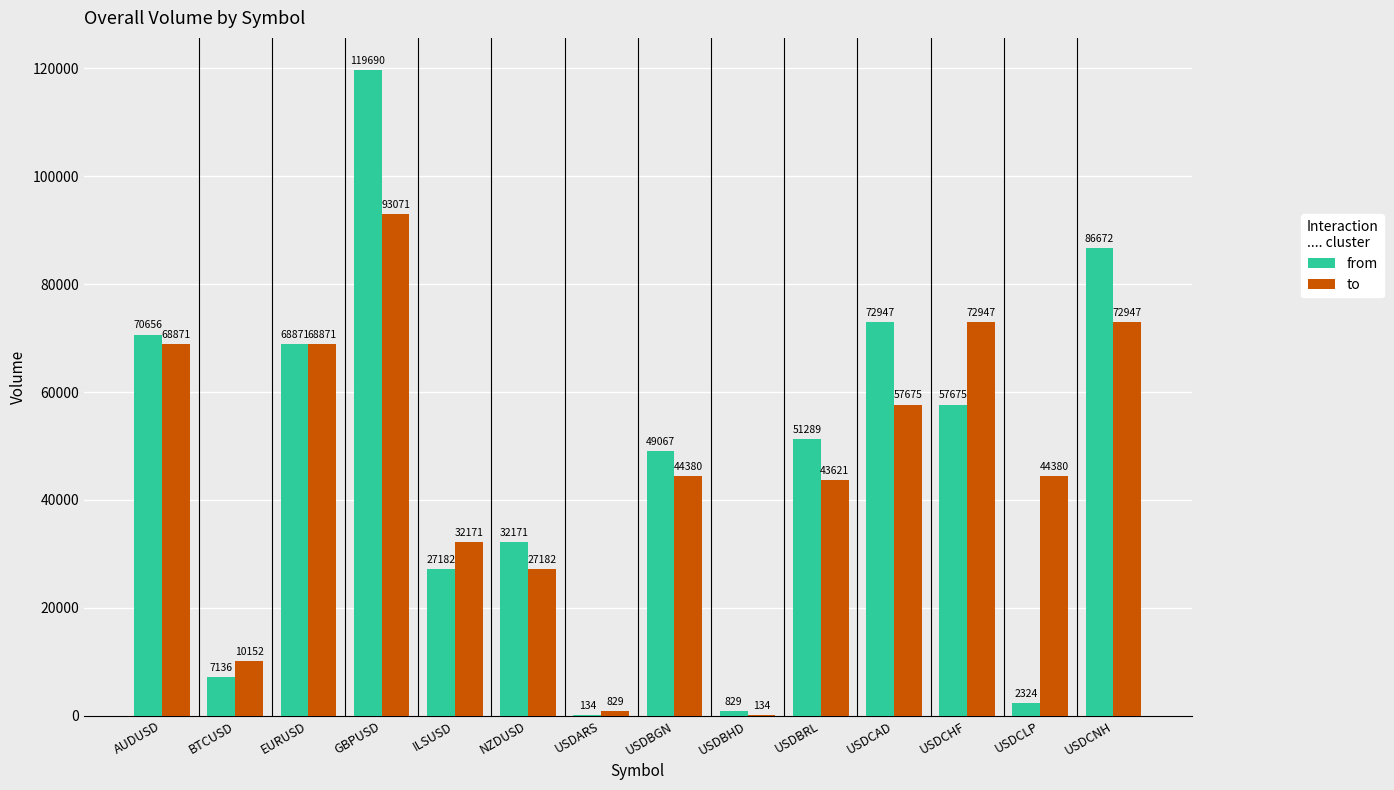

Where is from nearest to the value 59912?

USDCHF